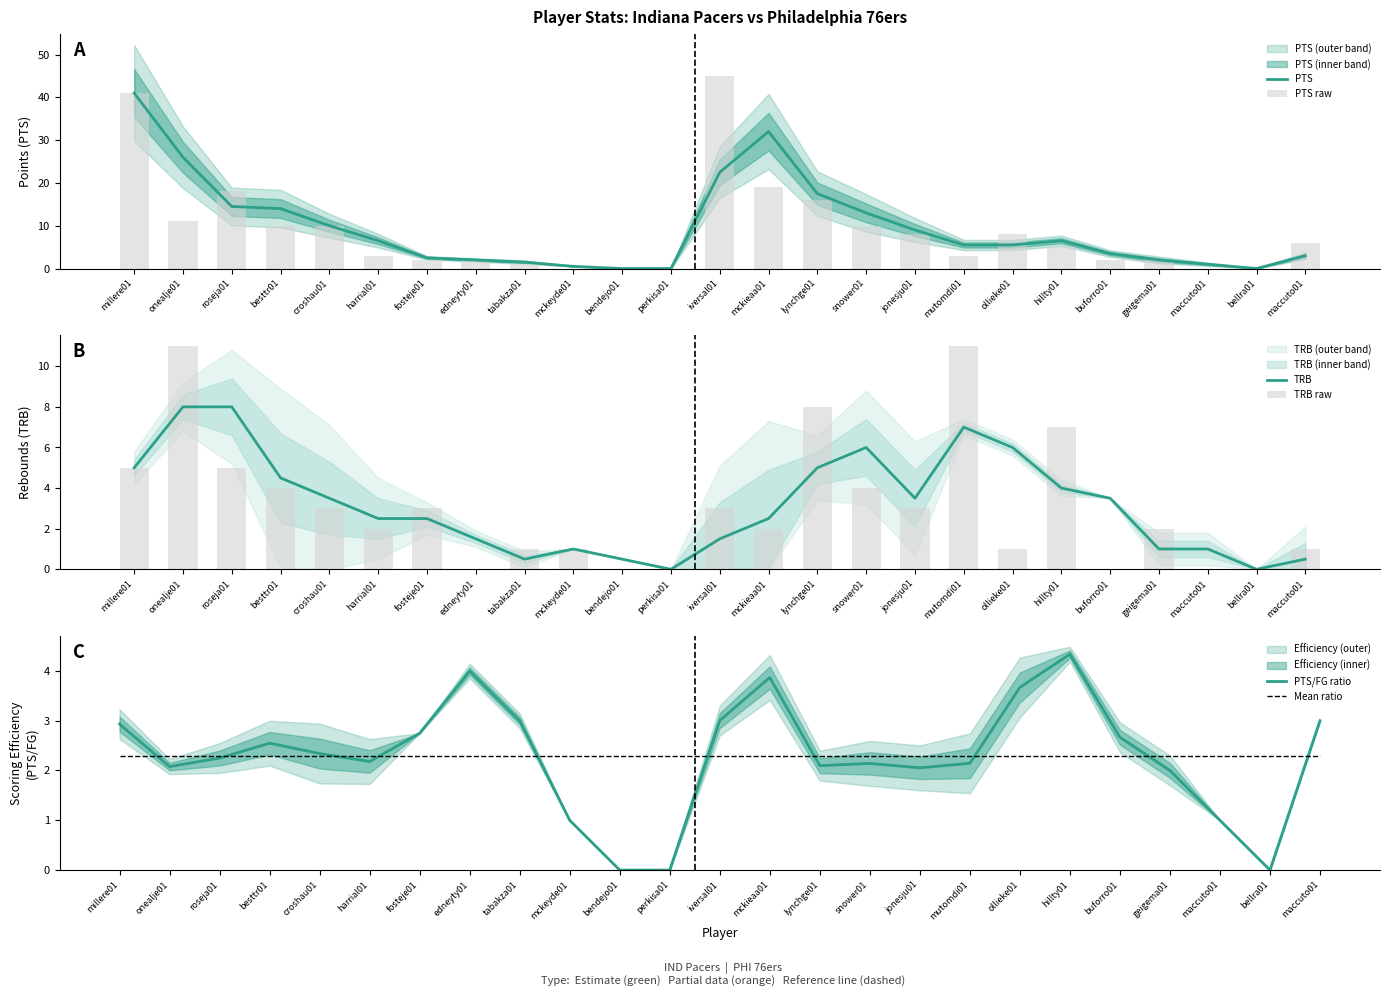

Reading right to left, extract all data points from this chart.

PTS: maccuto01=3.0	bellra01=0.0	maccuto01=1.0	geigema01=2.0	buforro01=3.5	hillty01=6.5	ollieke01=5.5	mutomdi01=5.5	jonesju01=9.0	snower01=13.0	lynchge01=17.5	mckieaa01=32.0	iversal01=22.5	perkisa01=0.0	bendejo01=0.0	mckeyde01=0.5	tabakza01=1.5	edneyty01=2.0	fosteje01=2.5	harrial01=6.5	croshau01=10.0	besttr01=14.0	roseja01=14.5	onealje01=26.0	millere01=41.0
PTS raw: maccuto01=6.0	bellra01=0.0	maccuto01=0.0	geigema01=2.0	buforro01=2.0	hillty01=5.0	ollieke01=8.0	mutomdi01=3.0	jonesju01=8.0	snower01=10.0	lynchge01=16.0	mckieaa01=19.0	iversal01=45.0	perkisa01=0.0	bendejo01=0.0	mckeyde01=0.0	tabakza01=1.0	edneyty01=2.0	fosteje01=2.0	harrial01=3.0	croshau01=10.0	besttr01=10.0	roseja01=18.0	onealje01=11.0	millere01=41.0
TRB: maccuto01=0.5	bellra01=0.0	maccuto01=1.0	geigema01=1.0	buforro01=3.5	hillty01=4.0	ollieke01=6.0	mutomdi01=7.0	jonesju01=3.5	snower01=6.0	lynchge01=5.0	mckieaa01=2.5	iversal01=1.5	perkisa01=0.0	bendejo01=0.5	mckeyde01=1.0	tabakza01=0.5	edneyty01=1.5	fosteje01=2.5	harrial01=2.5	croshau01=3.5	besttr01=4.5	roseja01=8.0	onealje01=8.0	millere01=5.0
TRB raw: maccuto01=1.0	bellra01=0.0	maccuto01=0.0	geigema01=2.0	buforro01=0.0	hillty01=7.0	ollieke01=1.0	mutomdi01=11.0	jonesju01=3.0	snower01=4.0	lynchge01=8.0	mckieaa01=2.0	iversal01=3.0	perkisa01=0.0	bendejo01=0.0	mckeyde01=1.0	tabakza01=1.0	edneyty01=0.0	fosteje01=3.0	harrial01=2.0	croshau01=3.0	besttr01=4.0	roseja01=5.0	onealje01=11.0	millere01=5.0
PTS/FG ratio: maccuto01=3.0	bellra01=0.0	maccuto01=1.0	geigema01=2.0	buforro01=2.7	hillty01=4.3	ollieke01=3.7	mutomdi01=2.1	jonesju01=2.1	snower01=2.1	lynchge01=2.1	mckieaa01=3.9	iversal01=3.0	perkisa01=0.0	bendejo01=0.0	mckeyde01=1.0	tabakza01=3.0	edneyty01=4.0	fosteje01=2.7	harrial01=2.2	croshau01=2.3	besttr01=2.5	roseja01=2.2	onealje01=2.1	millere01=2.9
Mean ratio: maccuto01=2.3	bellra01=2.3	maccuto01=2.3	geigema01=2.3	buforro01=2.3	hillty01=2.3	ollieke01=2.3	mutomdi01=2.3	jonesju01=2.3	snower01=2.3	lynchge01=2.3	mckieaa01=2.3	iversal01=2.3	perkisa01=2.3	bendejo01=2.3	mckeyde01=2.3	tabakza01=2.3	edneyty01=2.3	fosteje01=2.3	harrial01=2.3	croshau01=2.3	besttr01=2.3	roseja01=2.3	onealje01=2.3	millere01=2.3